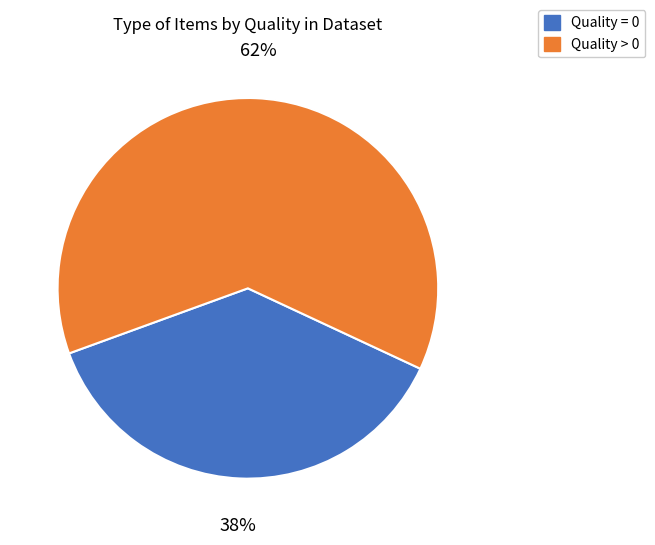

Rank the categories by value from highest to lowest.

Quality > 0, Quality = 0